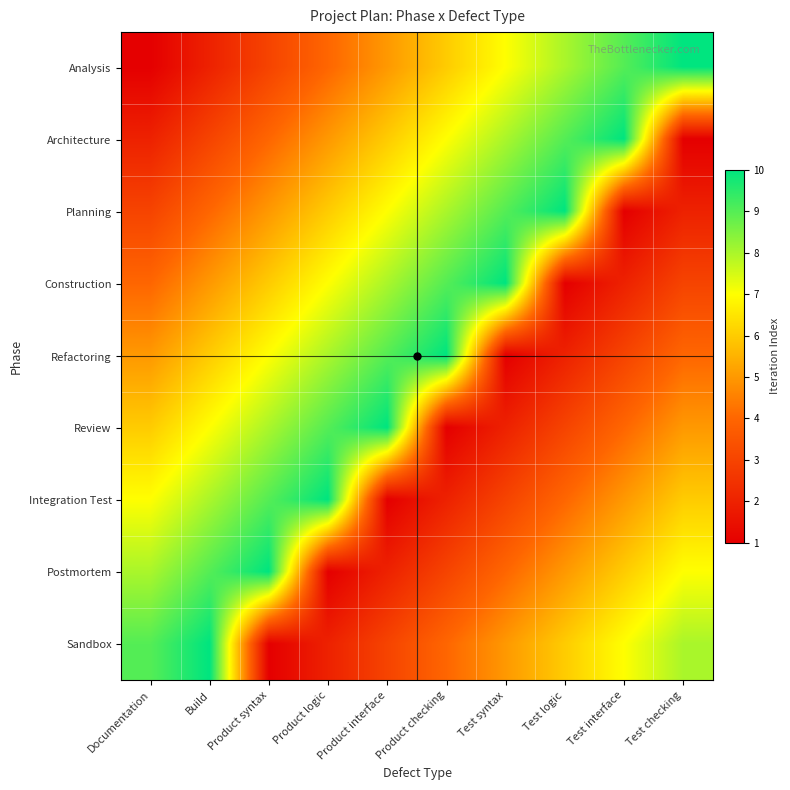

Count the number of data series in this chart.

9